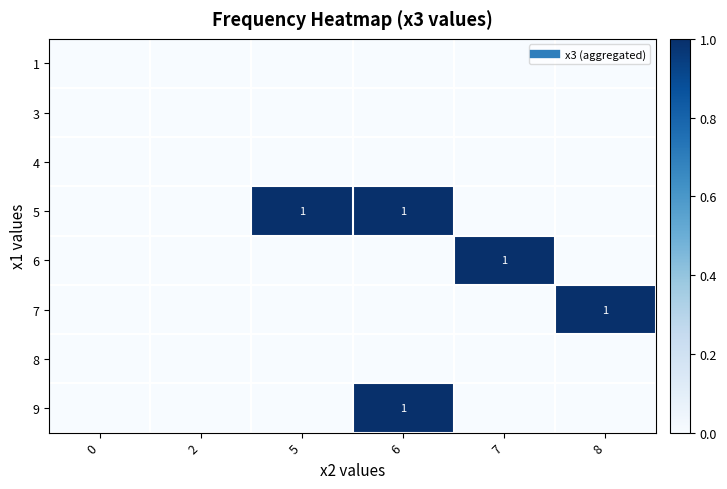

Rank the series by their maximum value, from lowest to highest.

1, 3, 4, 8, 5, 6, 7, 9